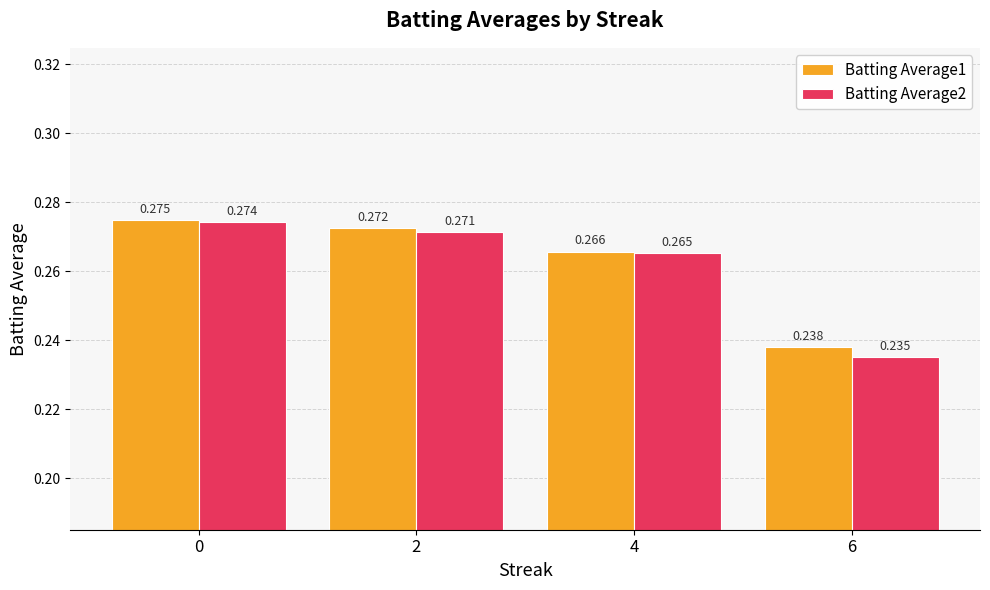

Which series has the largest range (max minus min)?

Batting Average2